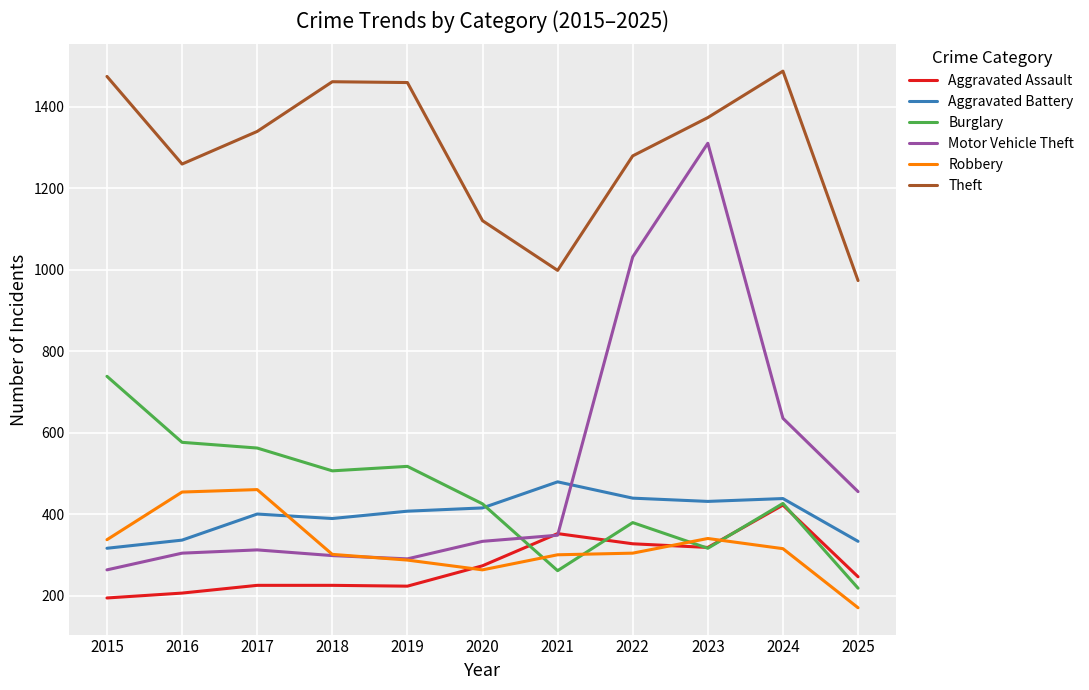

What is the spread (max minus min) of values at 2022?

975